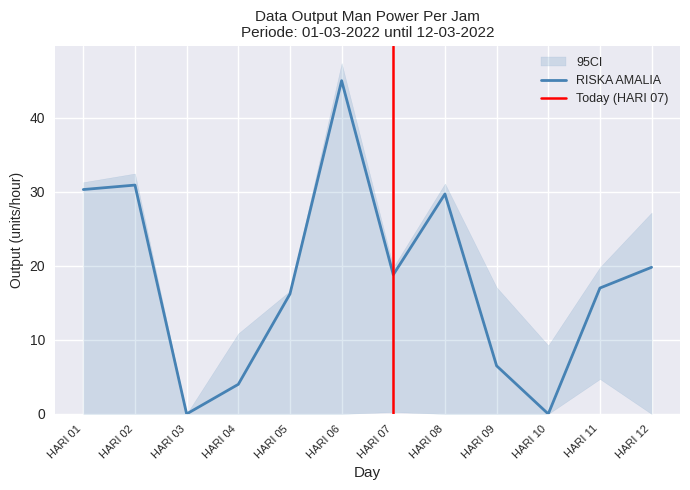

Between HARI 02 and HARI 05, which is larger?

HARI 02